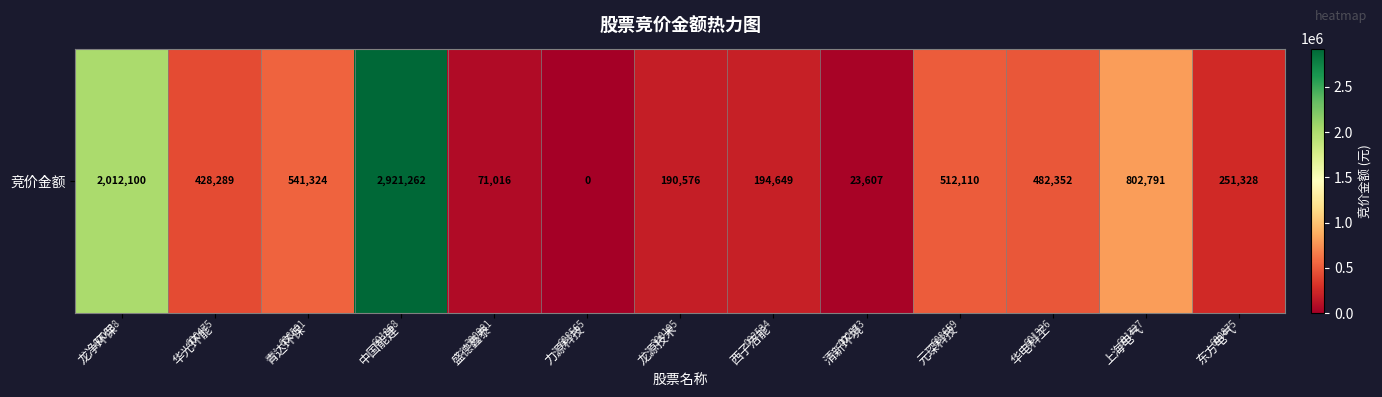

Reading left to right, transcribe all the data shown in this chart.

2012100	428289	541324	2921262	71016	0	190576	194649	23607	512110	482352	802791	251328